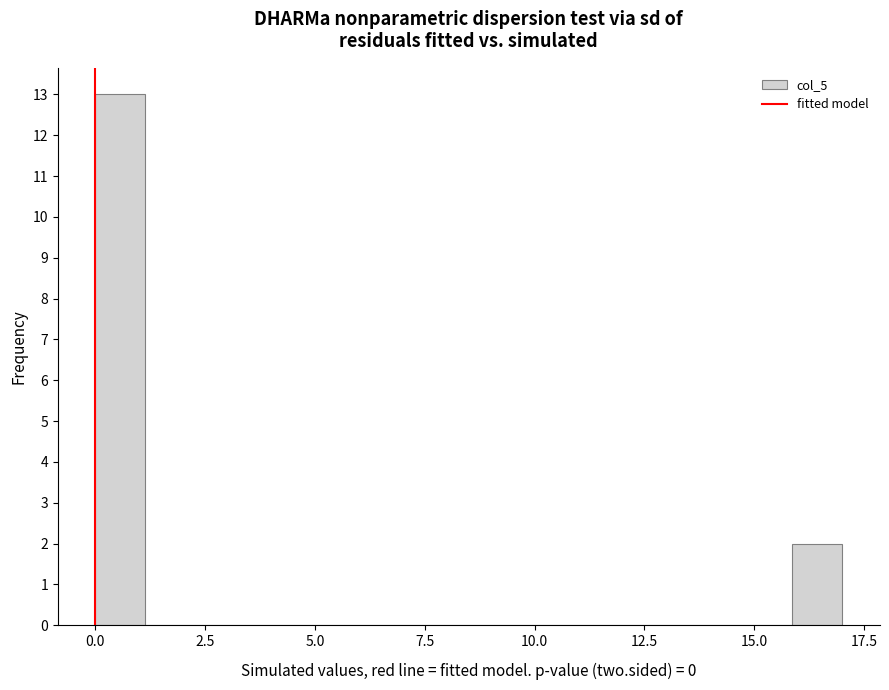

Read against the x-axis, roughly where is the centre of the tallest bar?

0.5